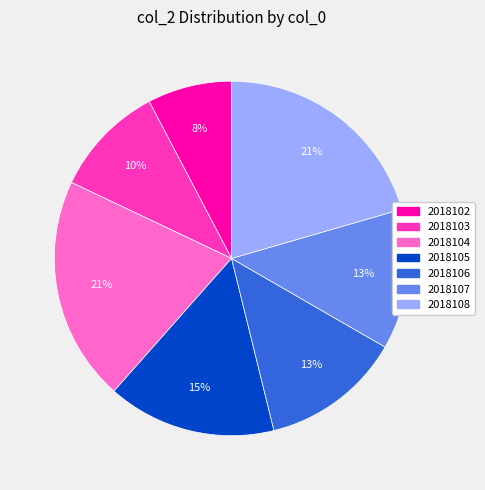

Is it true that 2018107 is 13% of the pie?

True